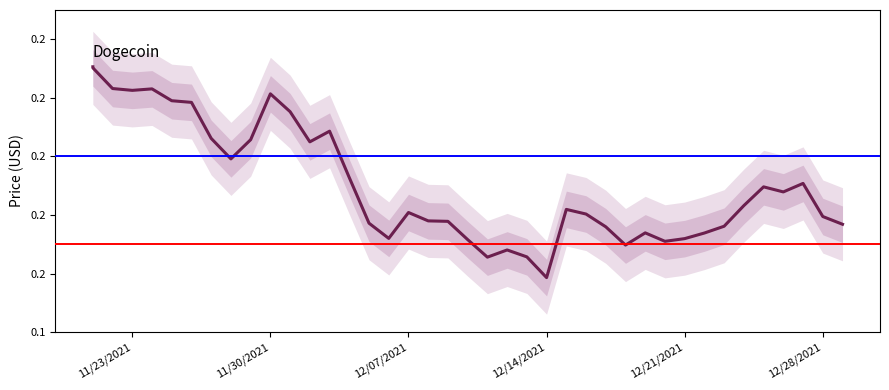

Reading right to left, transcribe all the data shown in this chart.

0.2	0.2	0.2	0.2	0.2	0.2	0.2	0.2	0.2	0.2	0.2	0.2	0.2	0.2	0.2	0.2	0.2	0.2	0.2	0.2	0.2	0.2	0.2	0.2	0.2	0.2	0.2	0.2	0.2	0.2	0.2	0.2	0.2	0.2	0.2	0.2	0.2	0.2	0.2	0.2